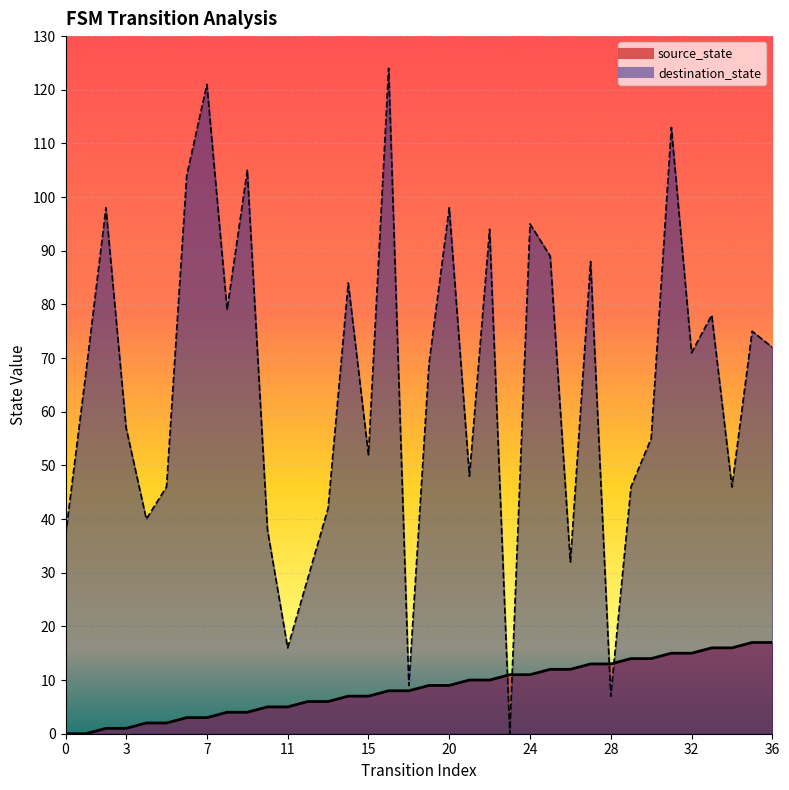

Between 6 and 26, which series saw the biggest shift?

destination_state